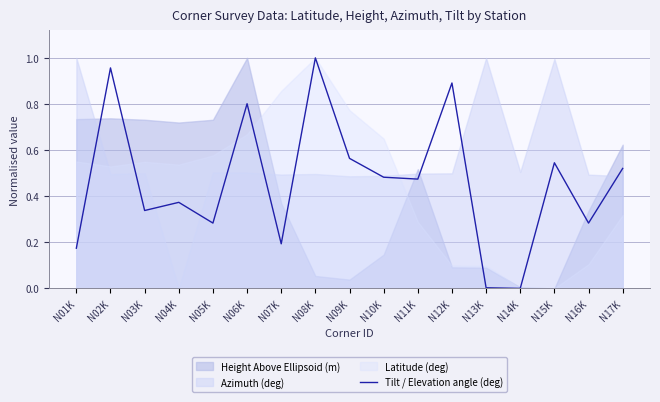

Between N15K and N05K, which is larger?

N15K